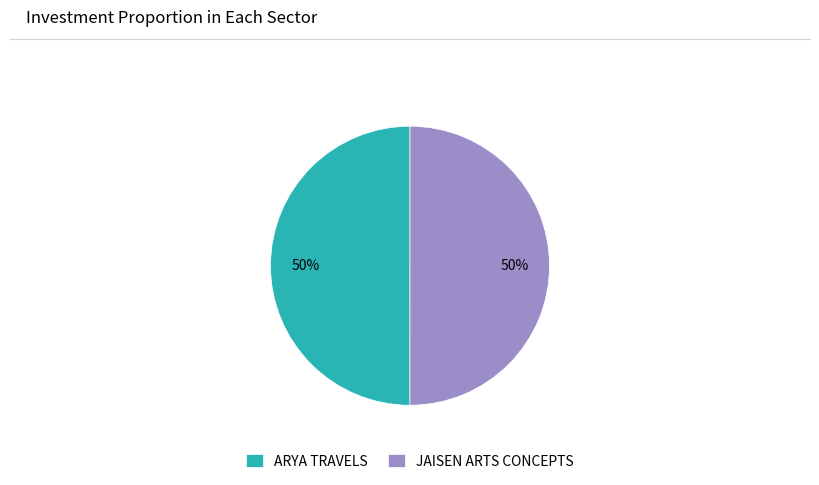

True or false: ARYA TRAVELS accounts for 37% of the total.

False